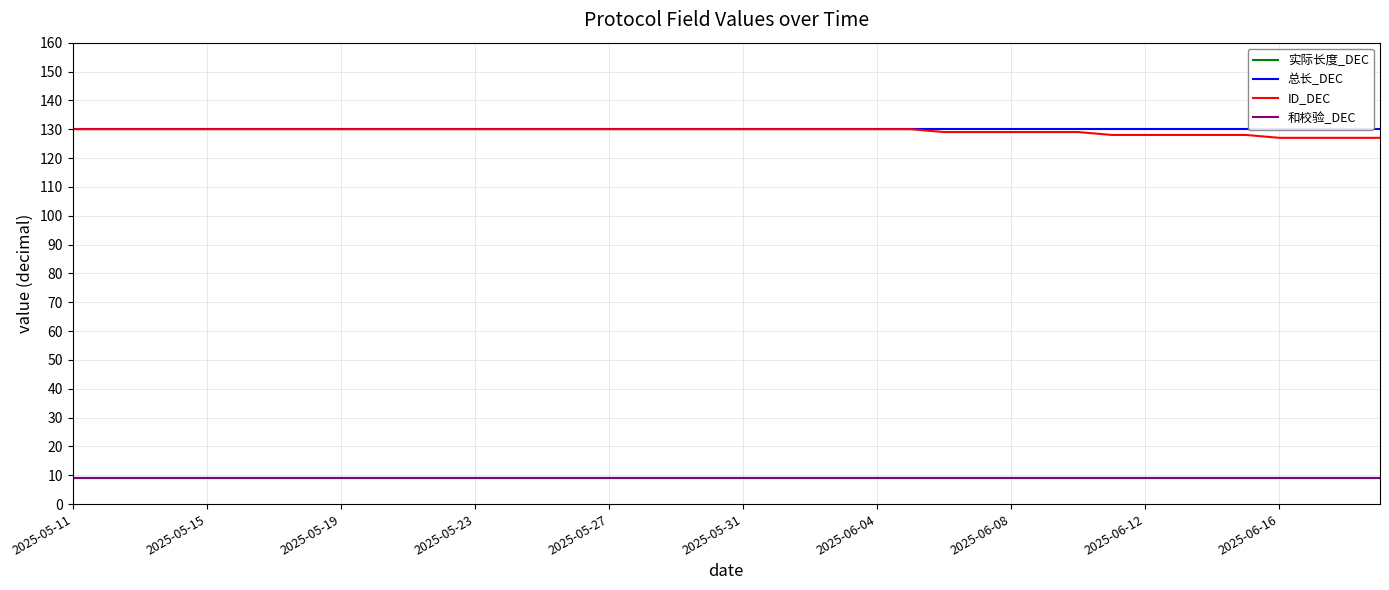

Which has a higher value, 27 or 10?

27